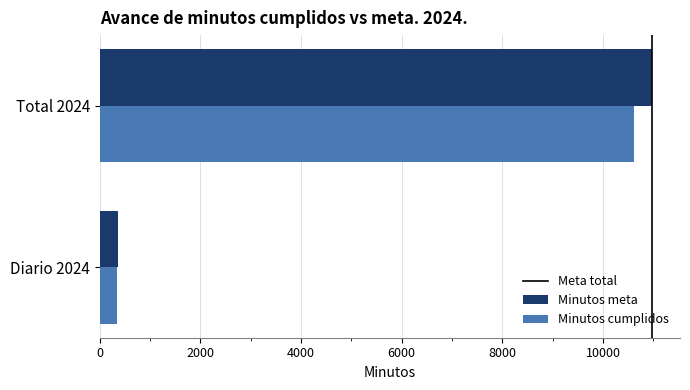

At how many categories does at least one series exceed 2835?

1